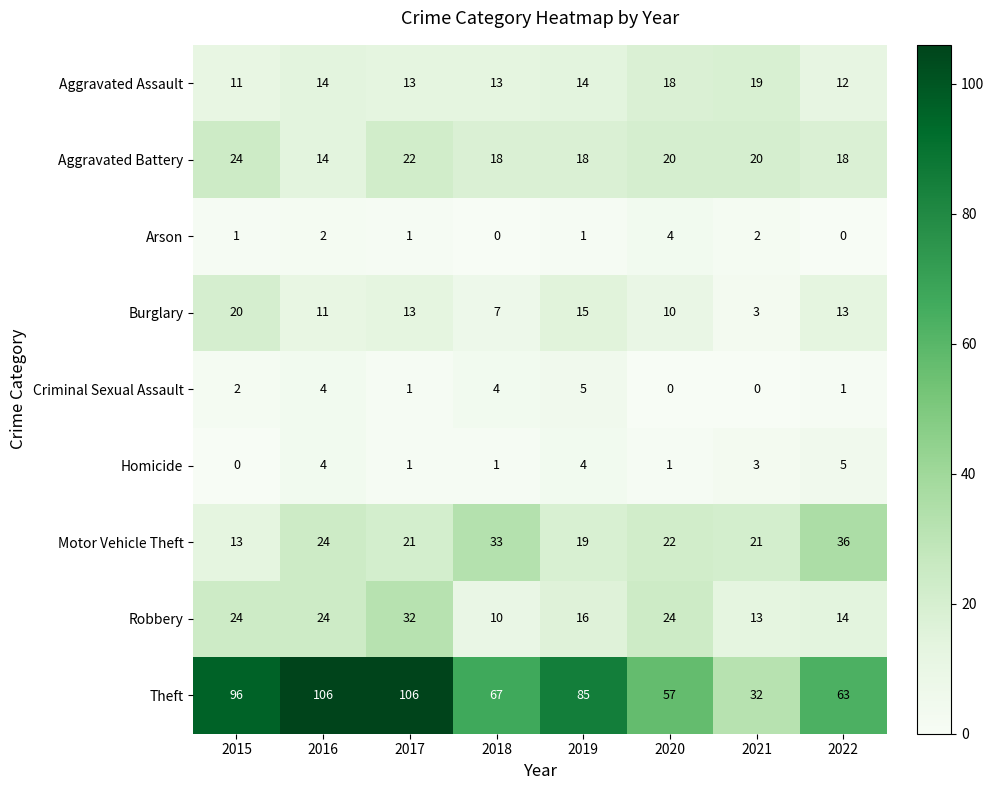

What is the sum of all Motor Vehicle Theft values?

189